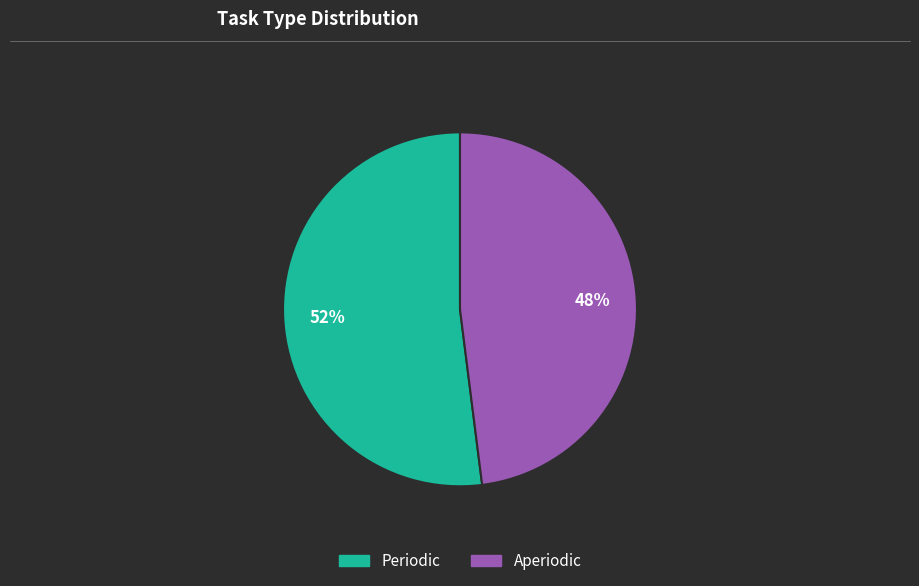

Which category has the smallest portion of the pie?

Aperiodic